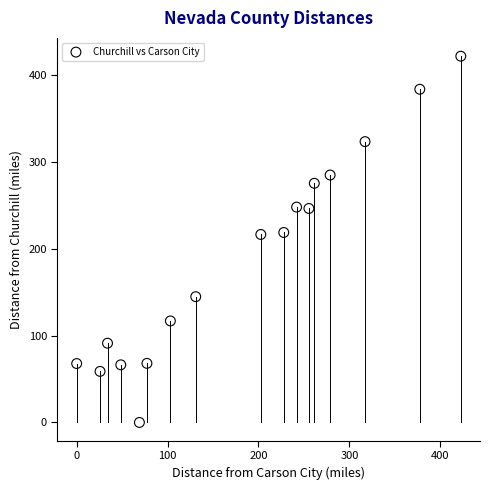

What is the range of Y values (max minus min)?

421.3